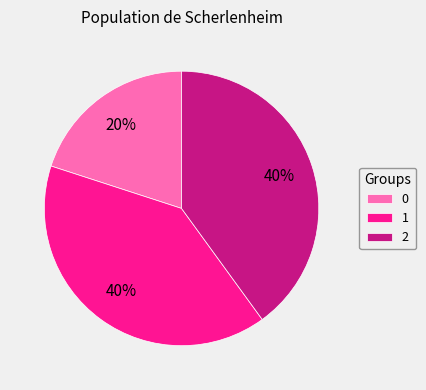

To the nearest percent, what portion does 0 represent?

20%